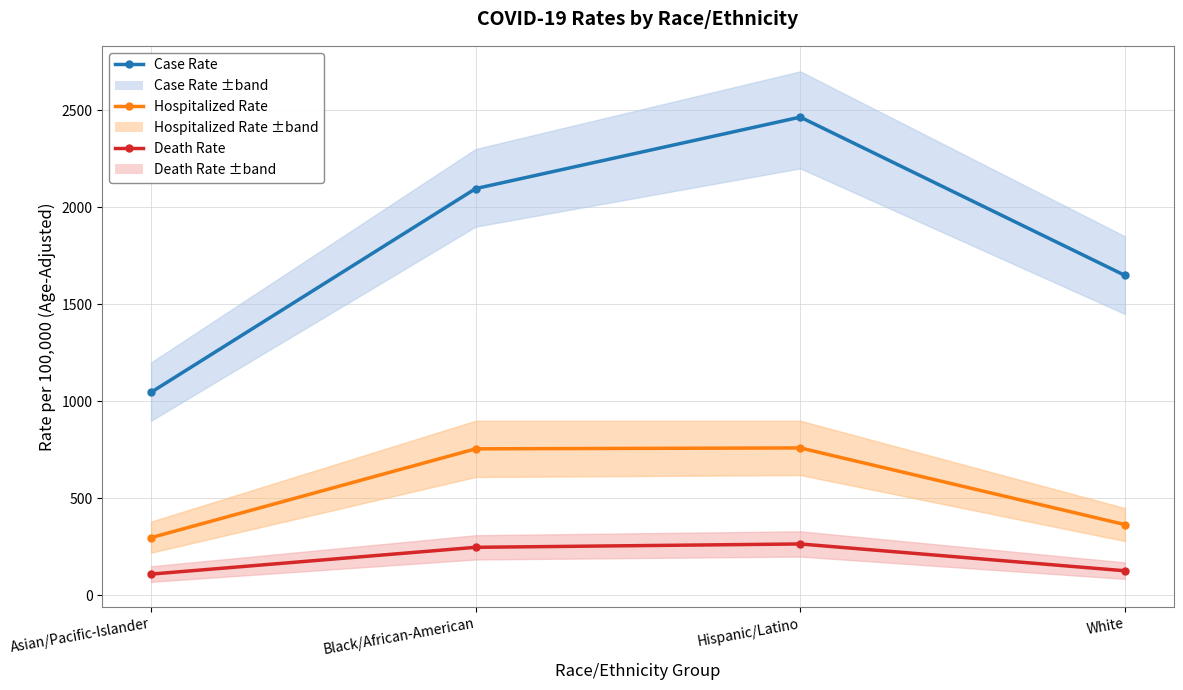

True or false: CASE_RATE_ADJ and HOSPITALIZED_RATE_ADJ cross at least once.

False